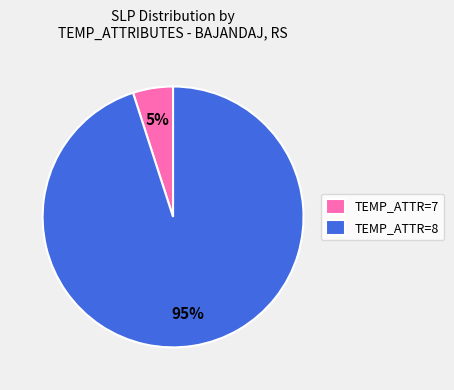

Do TEMP_ATTR=8 and TEMP_ATTR=7 together represent more than half of the pie?

Yes